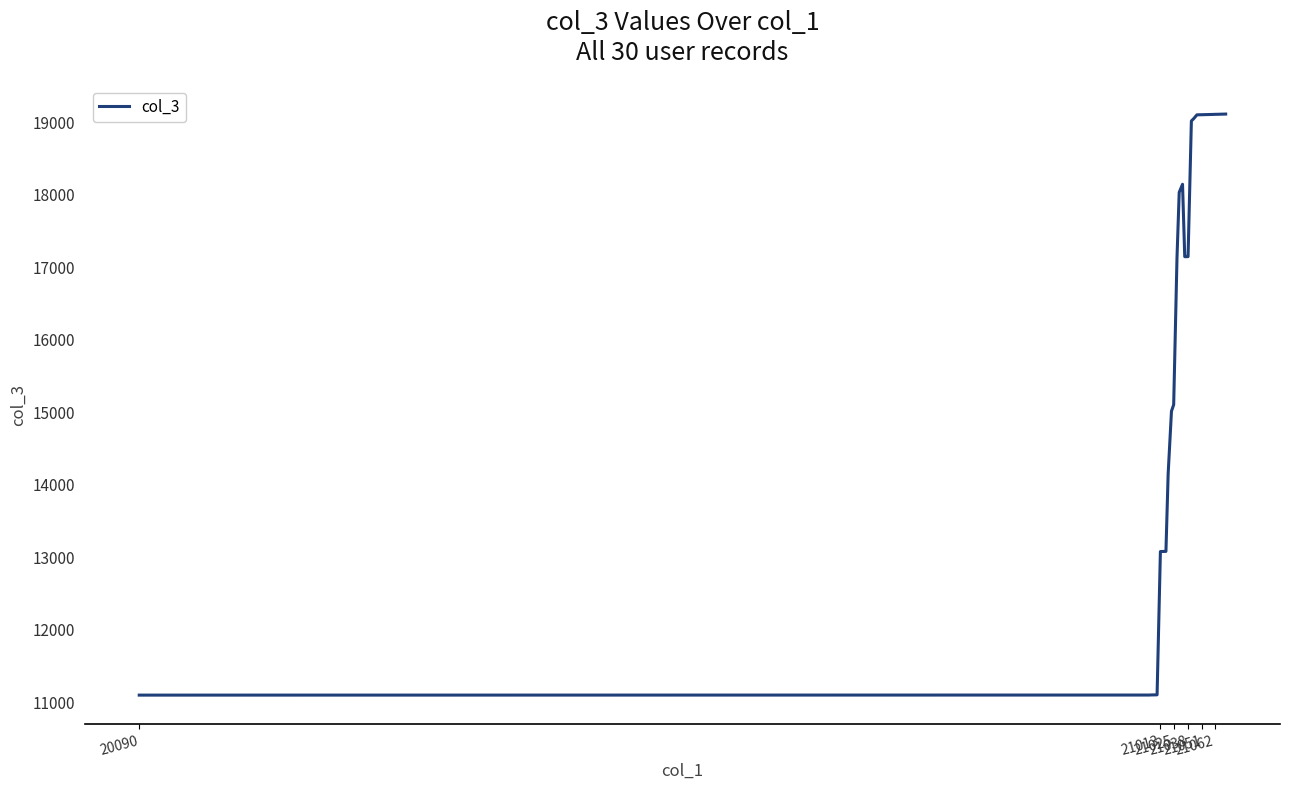

What is the smallest value displayed?

11095